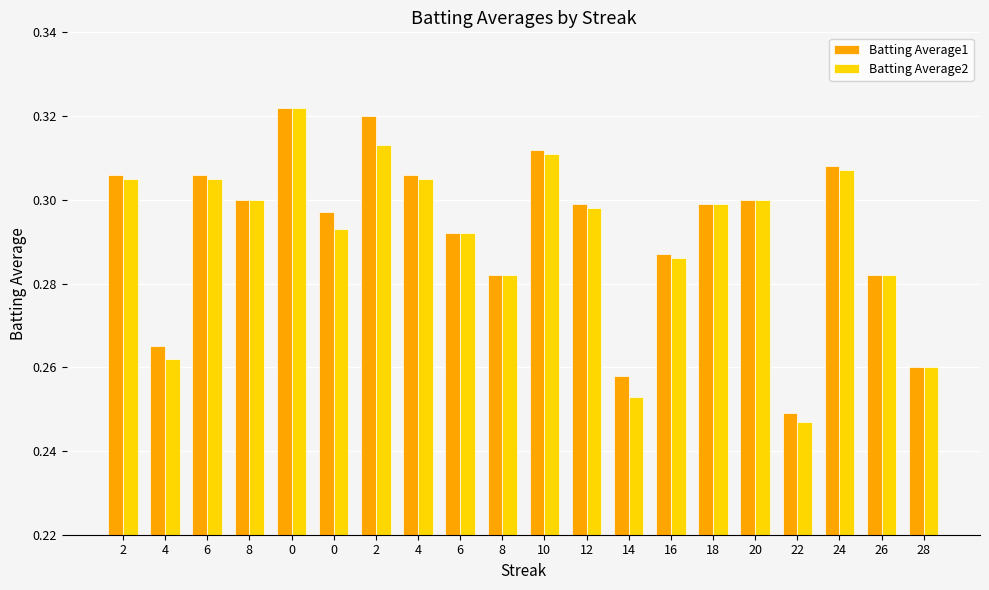

Reading left to right, transcribe all the data shown in this chart.

Batting Average1: 2=0.3	4=0.3	6=0.3	8=0.3	0=0.3	0=0.3	2=0.3	4=0.3	6=0.3	8=0.3	10=0.3	12=0.3	14=0.3	16=0.3	18=0.3	20=0.3	22=0.2	24=0.3	26=0.3	28=0.3
Batting Average2: 2=0.3	4=0.3	6=0.3	8=0.3	0=0.3	0=0.3	2=0.3	4=0.3	6=0.3	8=0.3	10=0.3	12=0.3	14=0.3	16=0.3	18=0.3	20=0.3	22=0.2	24=0.3	26=0.3	28=0.3